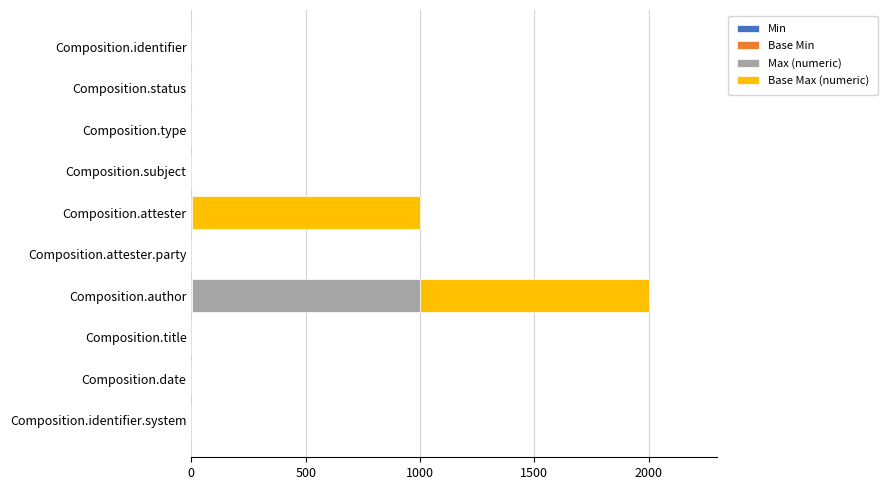

At which category is the sum across all series the highest?

Composition.author